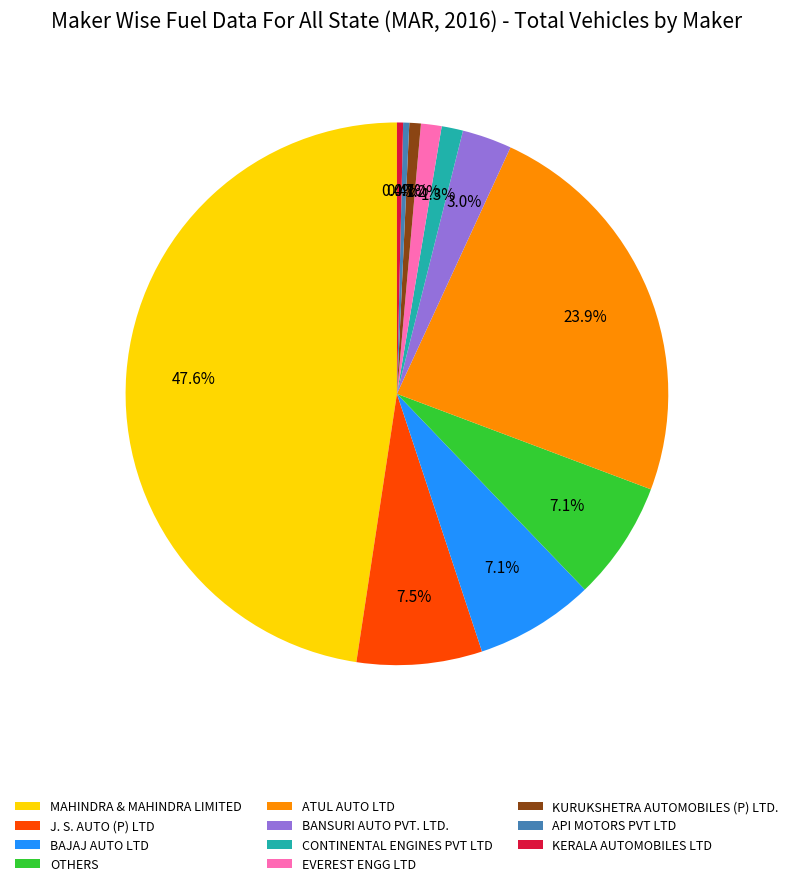

What percentage is the KURUKSHETRA AUTOMOBILES (P) LTD. slice, to the nearest percent?

1%